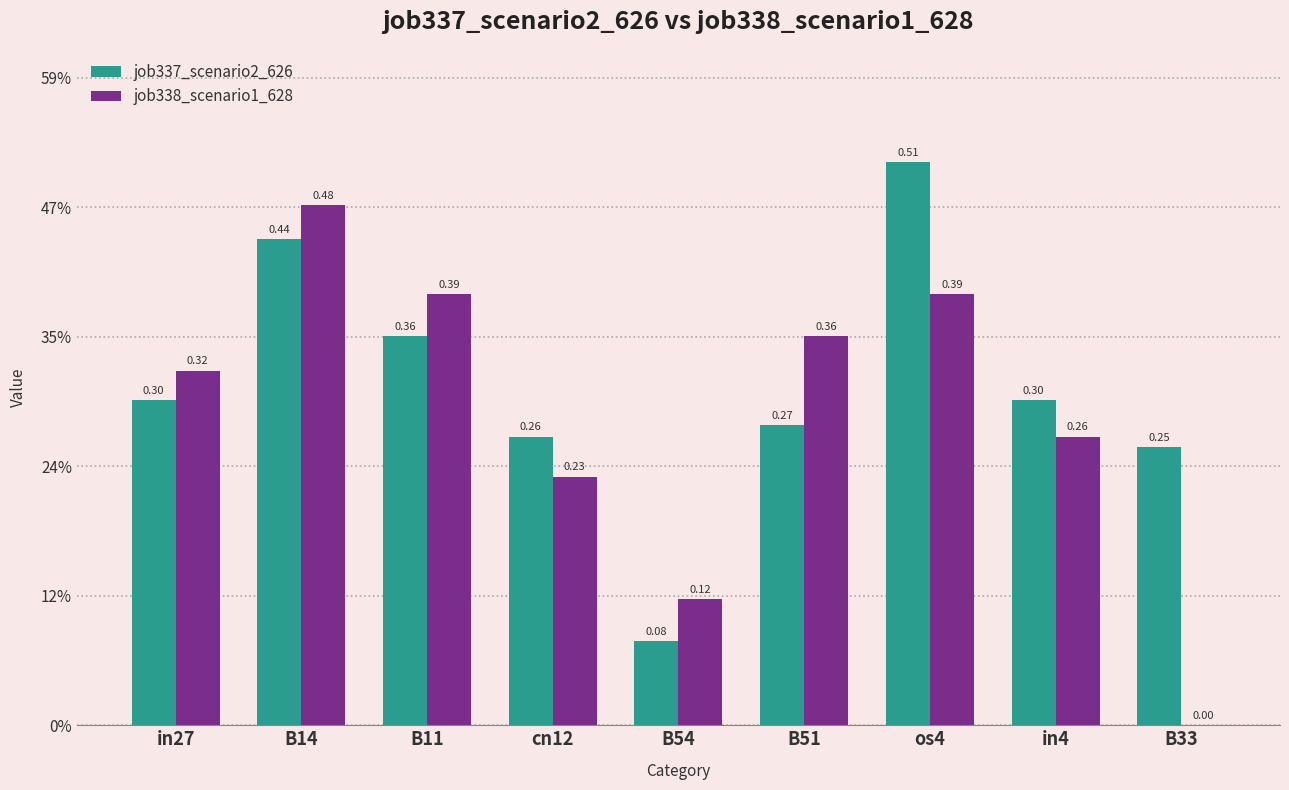

What is the label of the 1st bar from the right?

B33